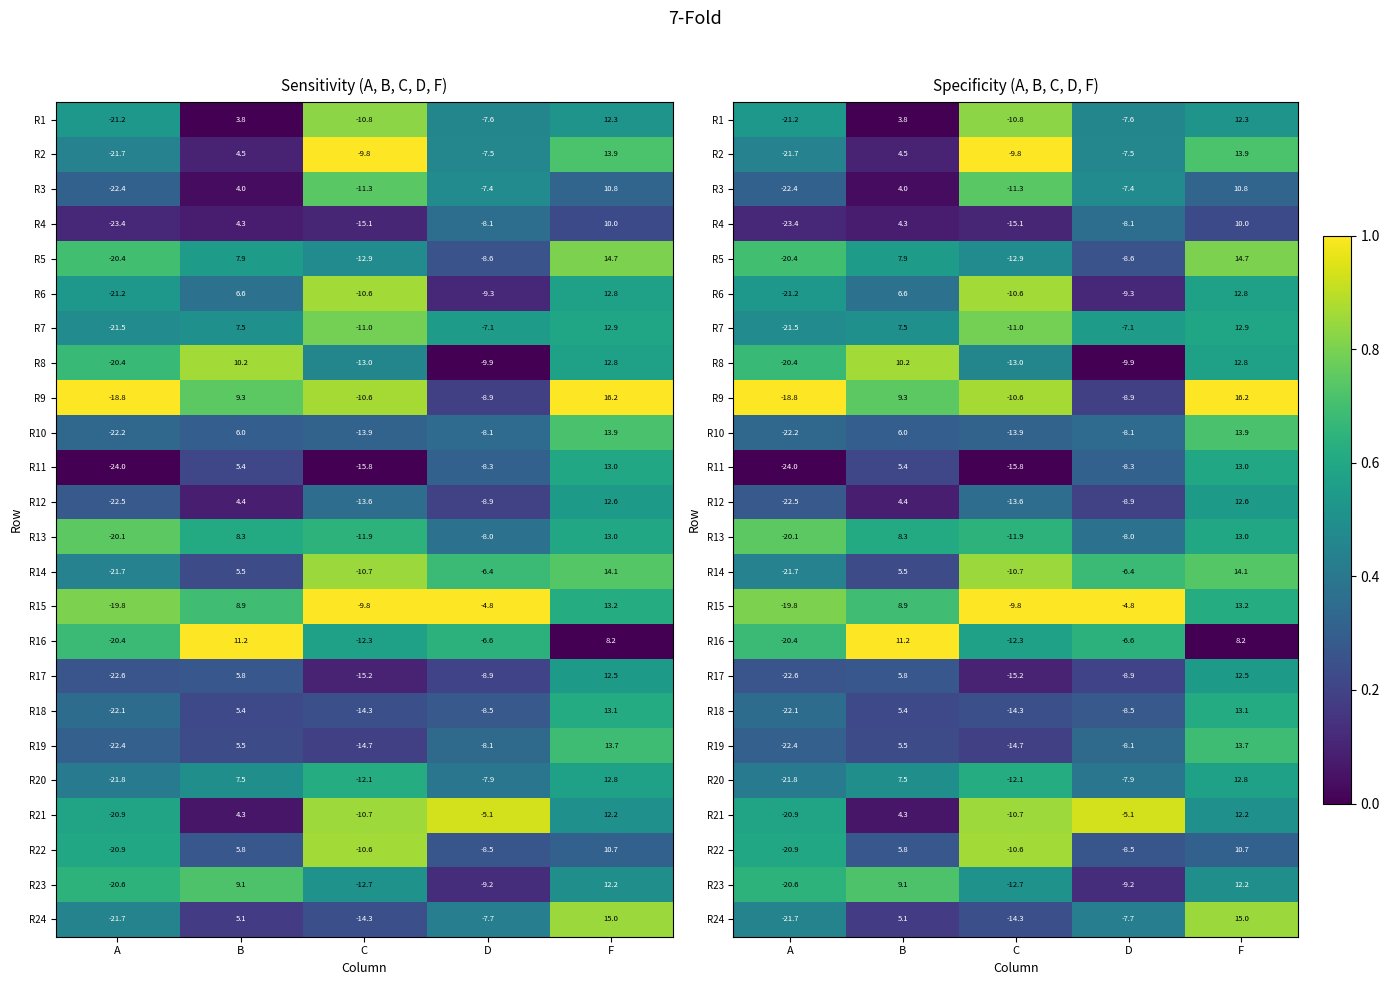

What is the sum of the R19 values at F and D?

1.0